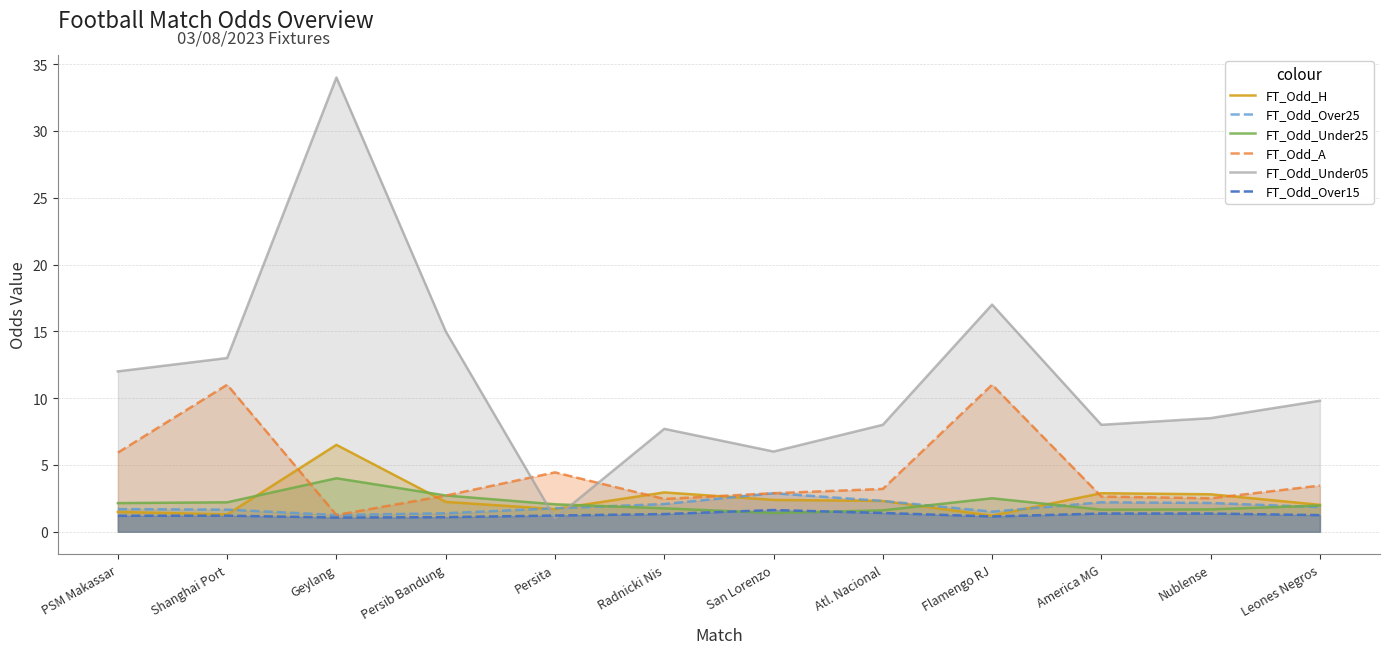

What is the maximum value for FT_Odd_A?

11.0